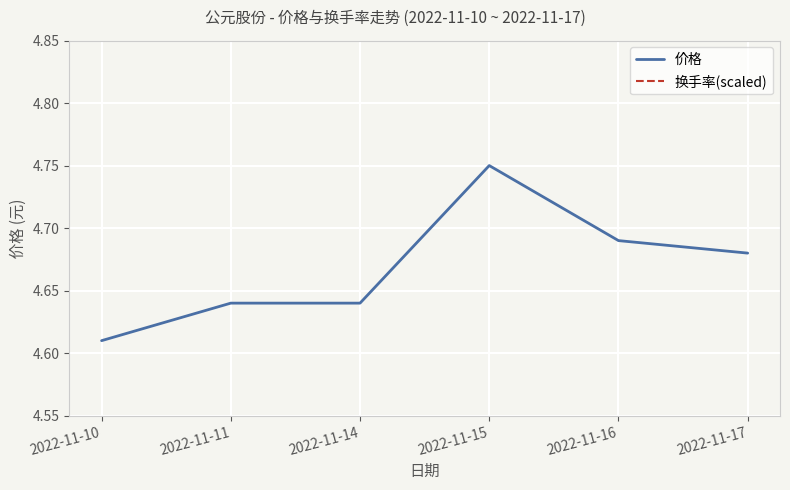

True or false: 换手率(scaled) has more than 2 interior local peaks.

False